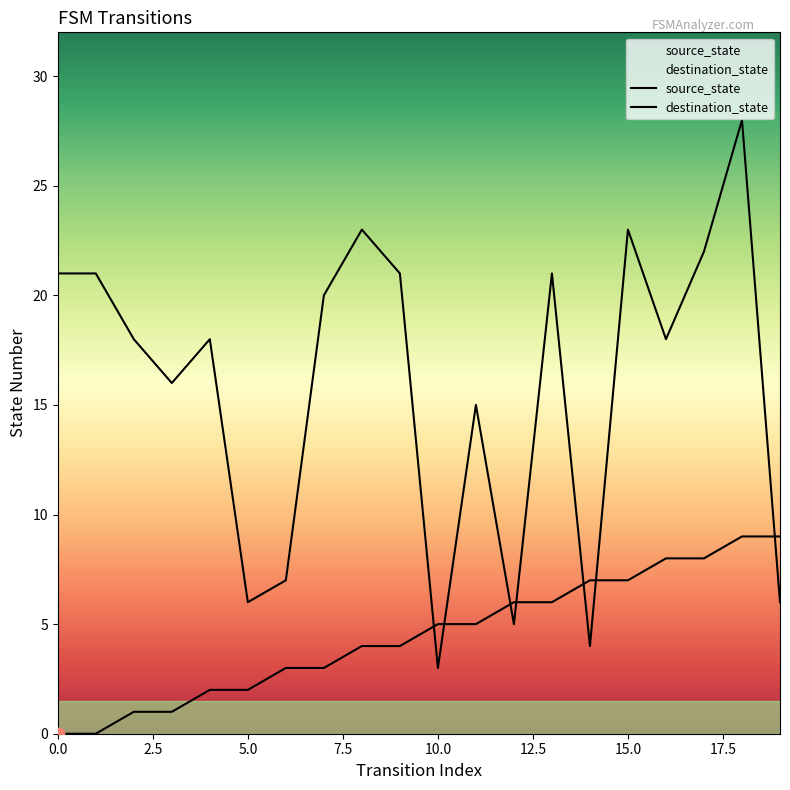

What are all the series names shown in the legend?

source_state, destination_state